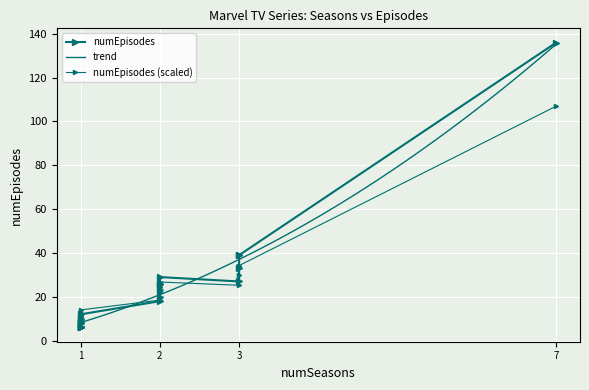

What is the lowest value of the trend series?

8.2